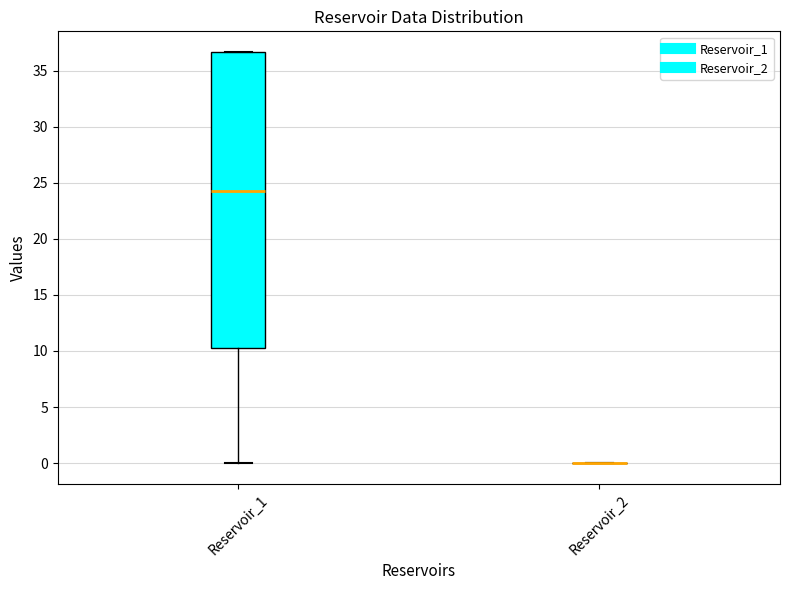

Comparing the boxes themselves (not the whiskers), which one is the tallest?

Reservoir_1